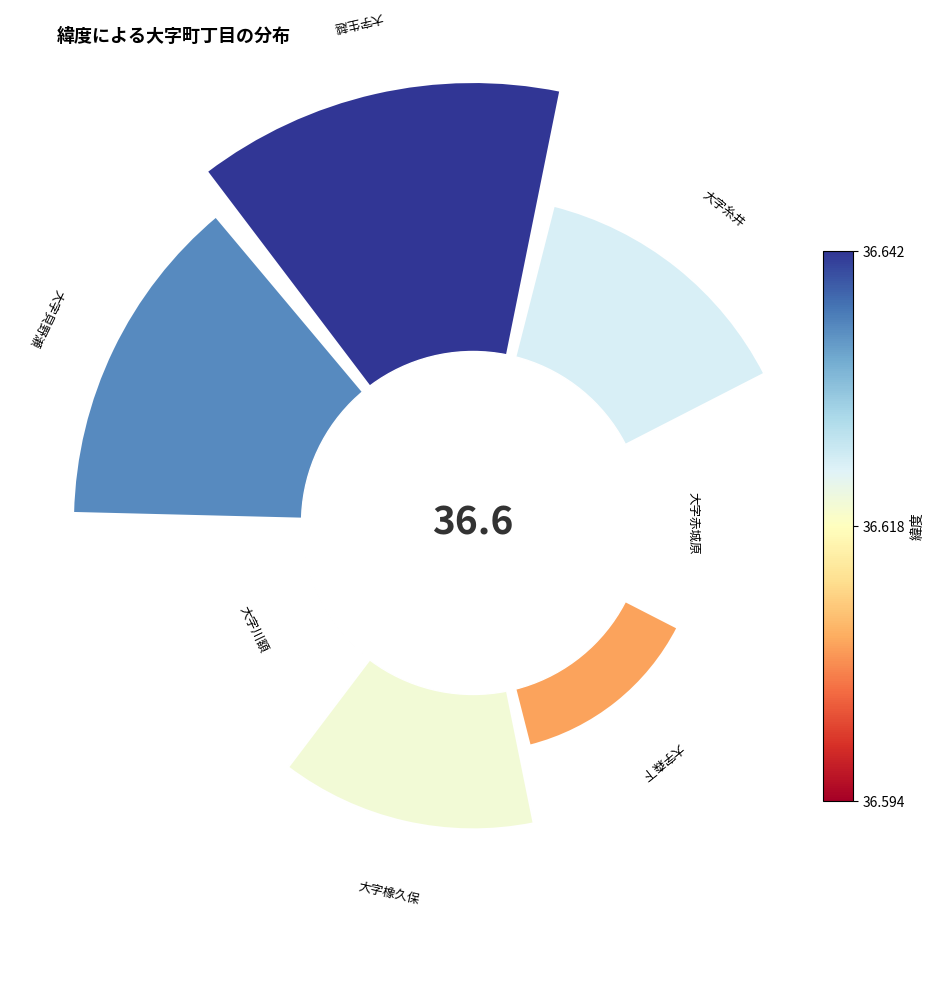

True or false: 大字糸井 accounts for 16% of the total.

True